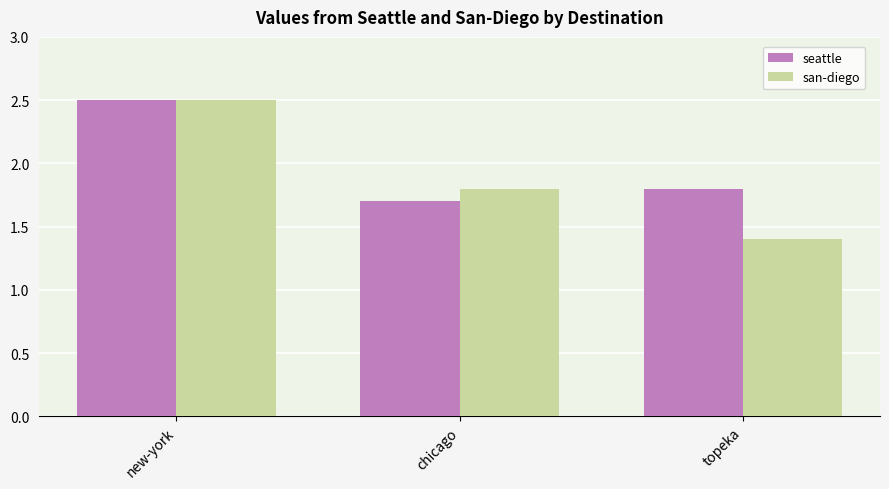

What is the total value across all series at new-york?

5.0